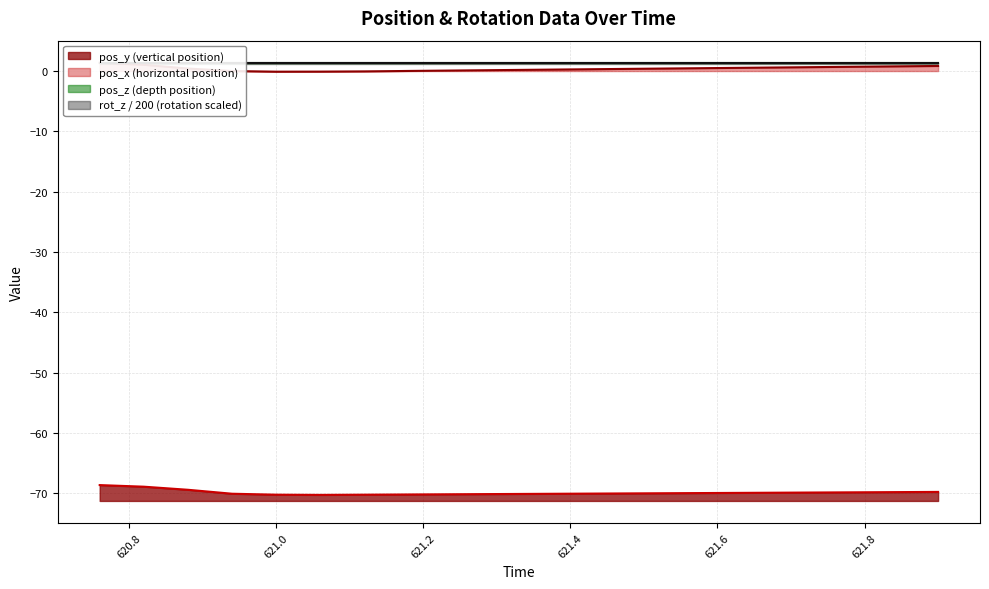

Is it true that pos_x equals -0.1 at 621.06?

True